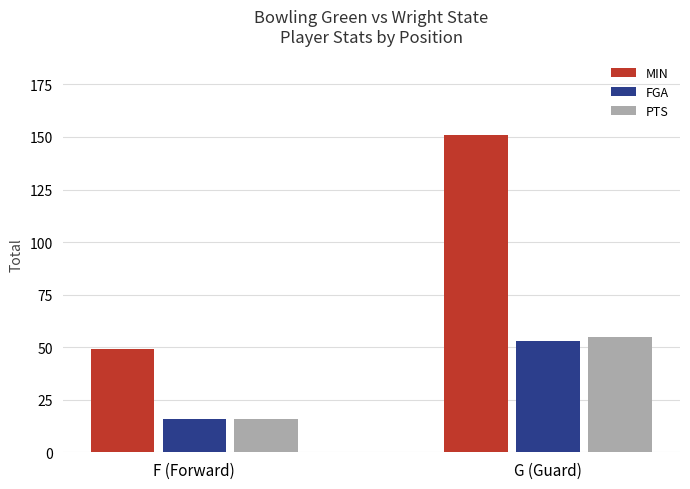

Which series has the widest spread of values?

MIN